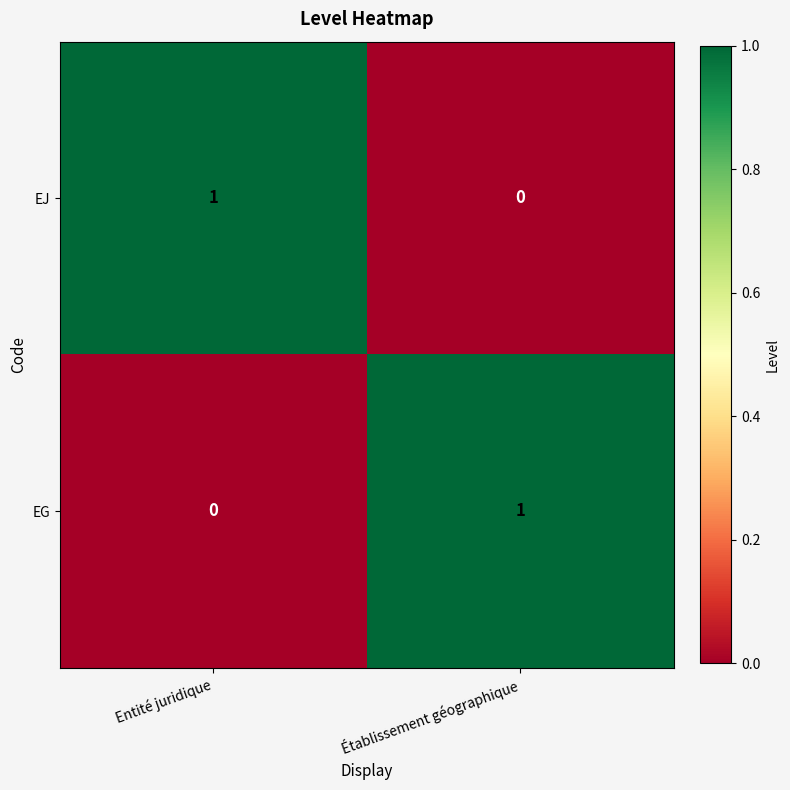

At which label is EJ closest to 0?

Établissement géographique